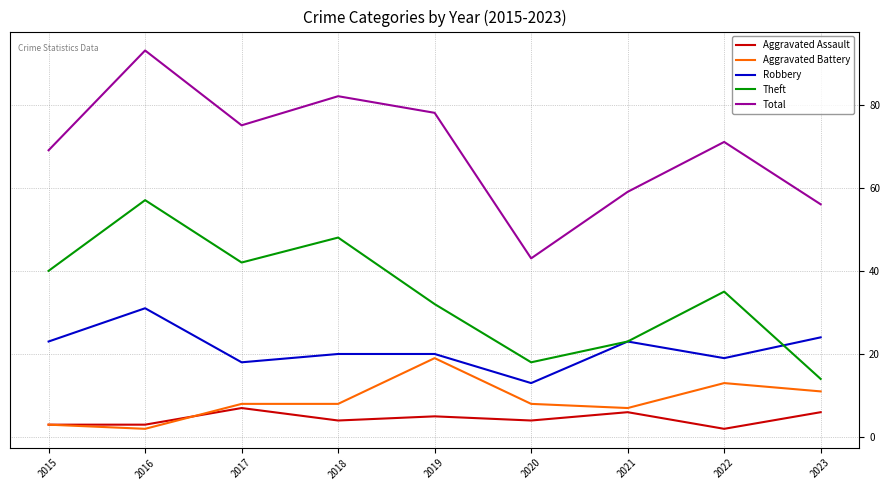

What is the sum of all Theft values?

309